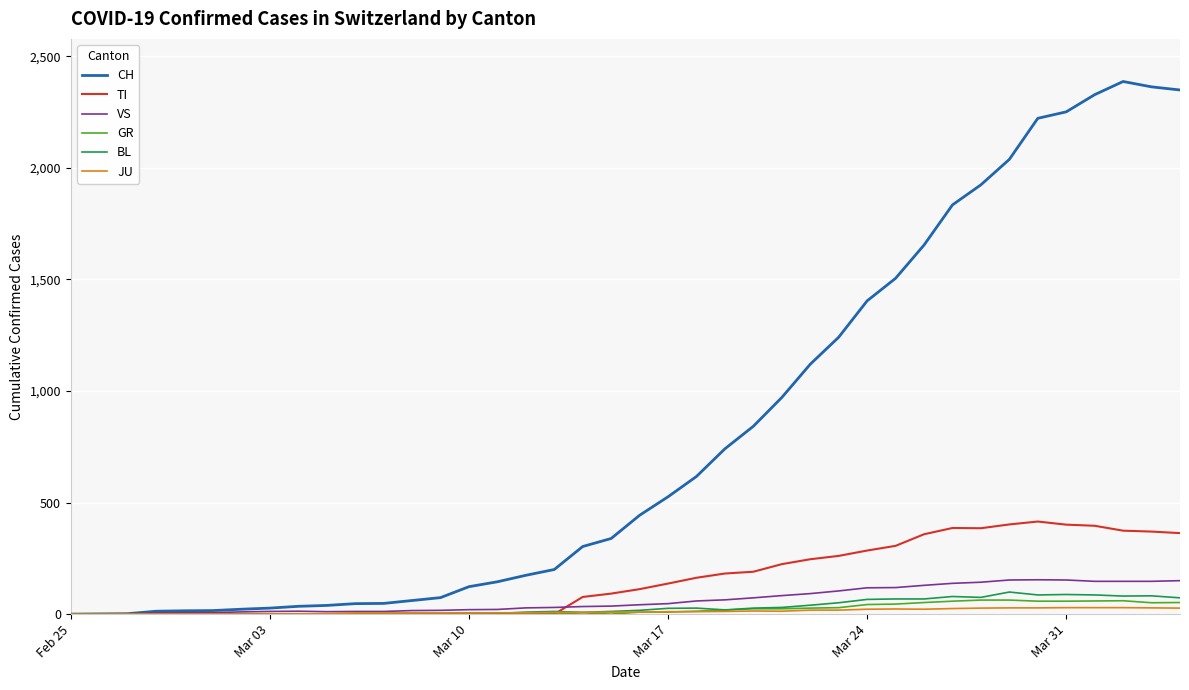

Which series has the largest range (max minus min)?

CH